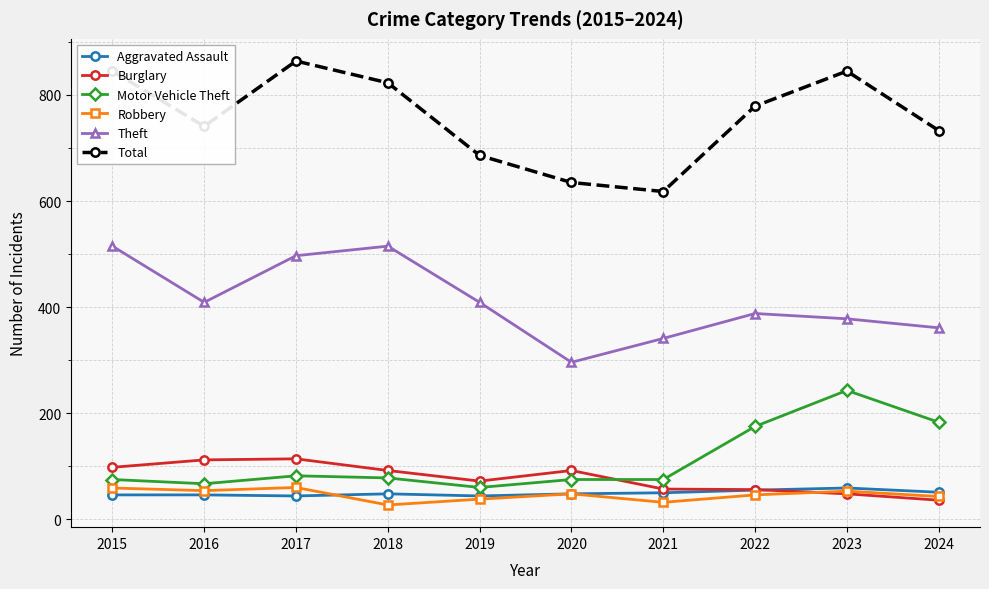

What are all the series names shown in the legend?

Aggravated Assault, Burglary, Motor Vehicle Theft, Robbery, Theft, Total